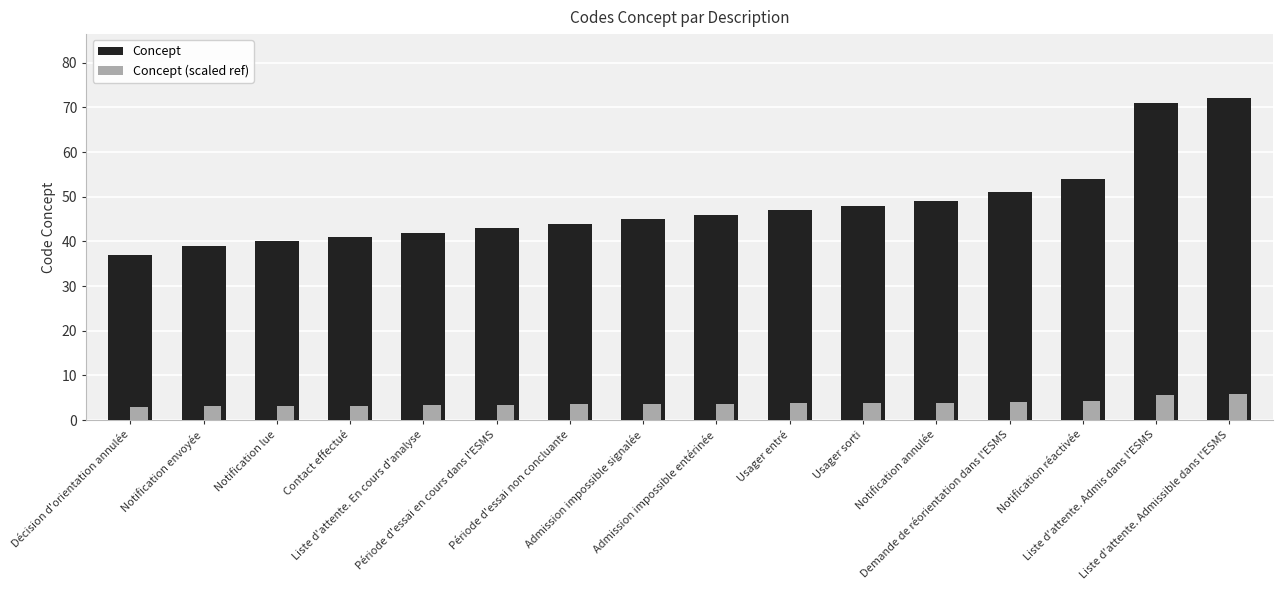

How many bars are there in each group?

2